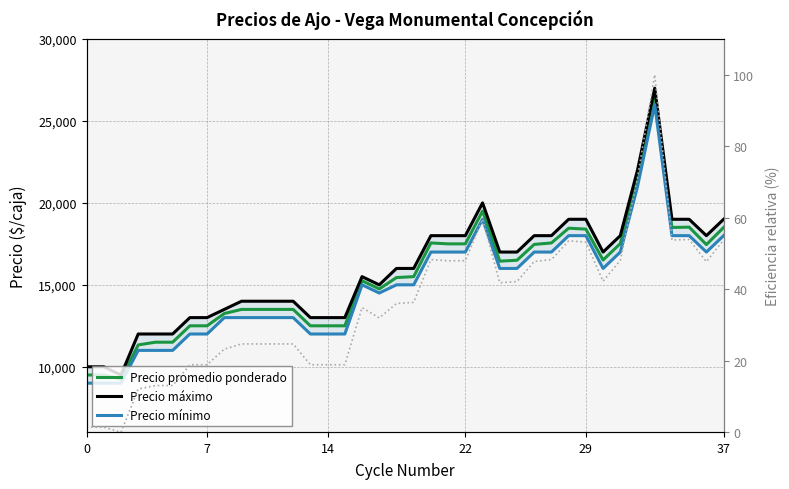

True or false: Eficiencia (%) and Precio máximo cross at least once.

False